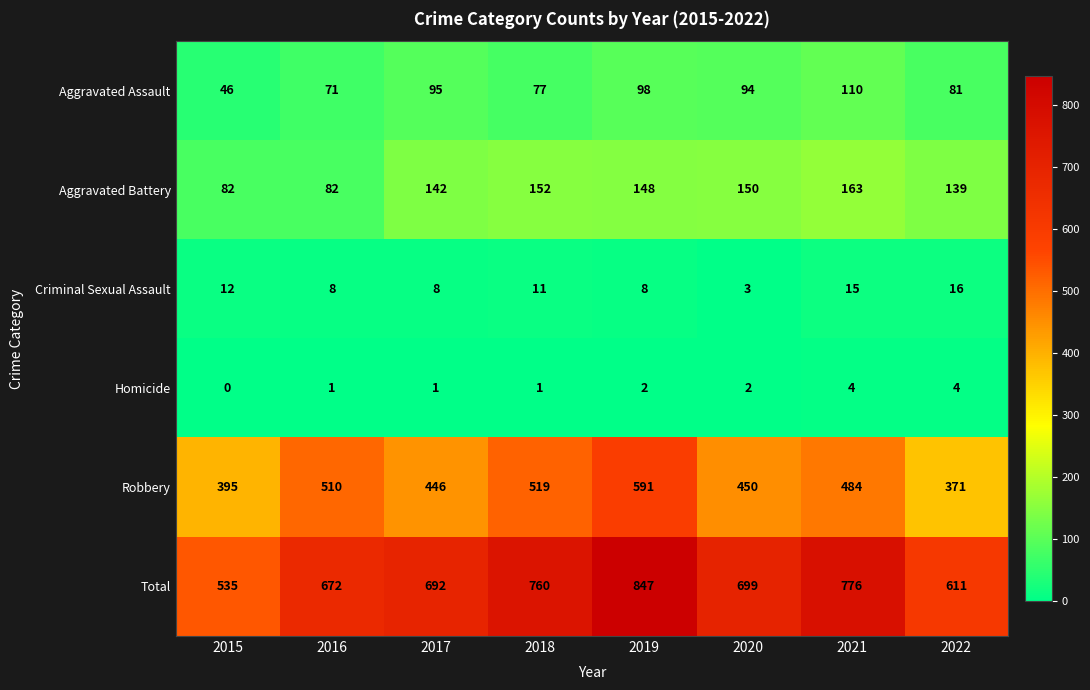

At which label is Aggravated Assault closest to 78?

2018